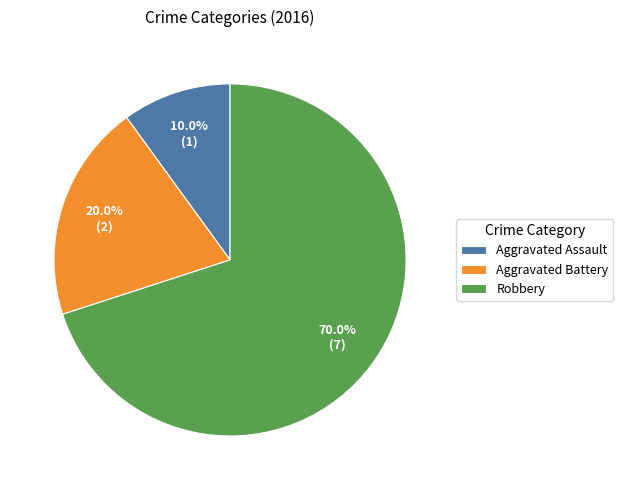

What percentage is NOT represented by Aggravated Battery?

80.0%